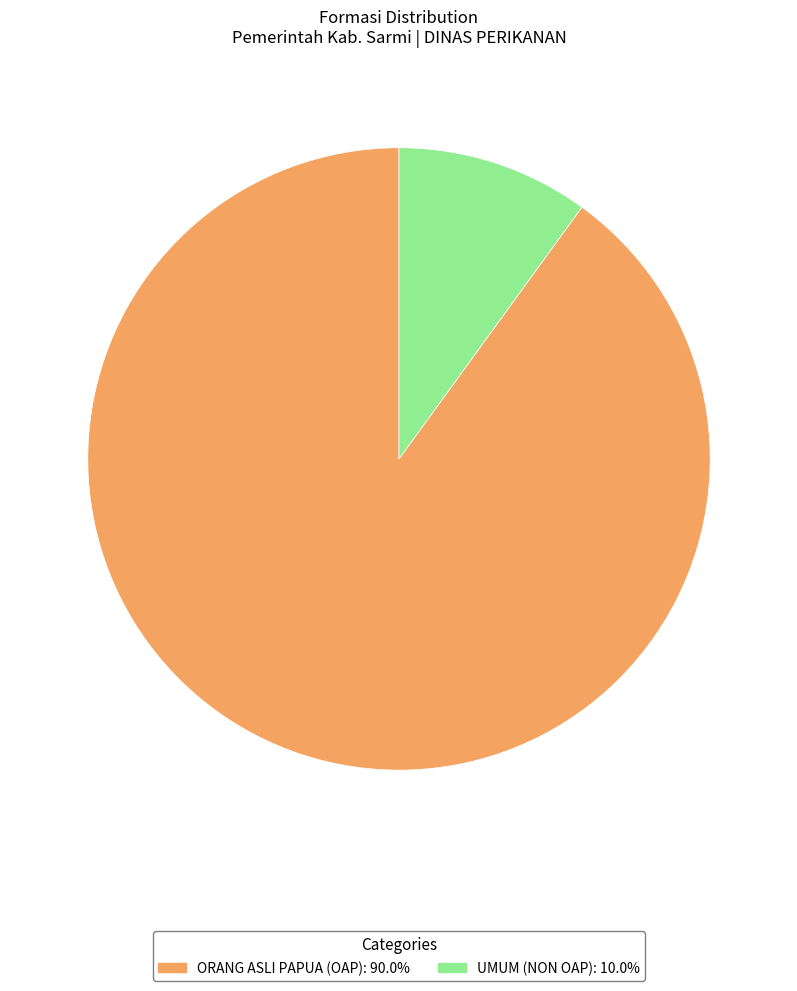

Is it true that UMUM (NON OAP) is 4% of the pie?

False